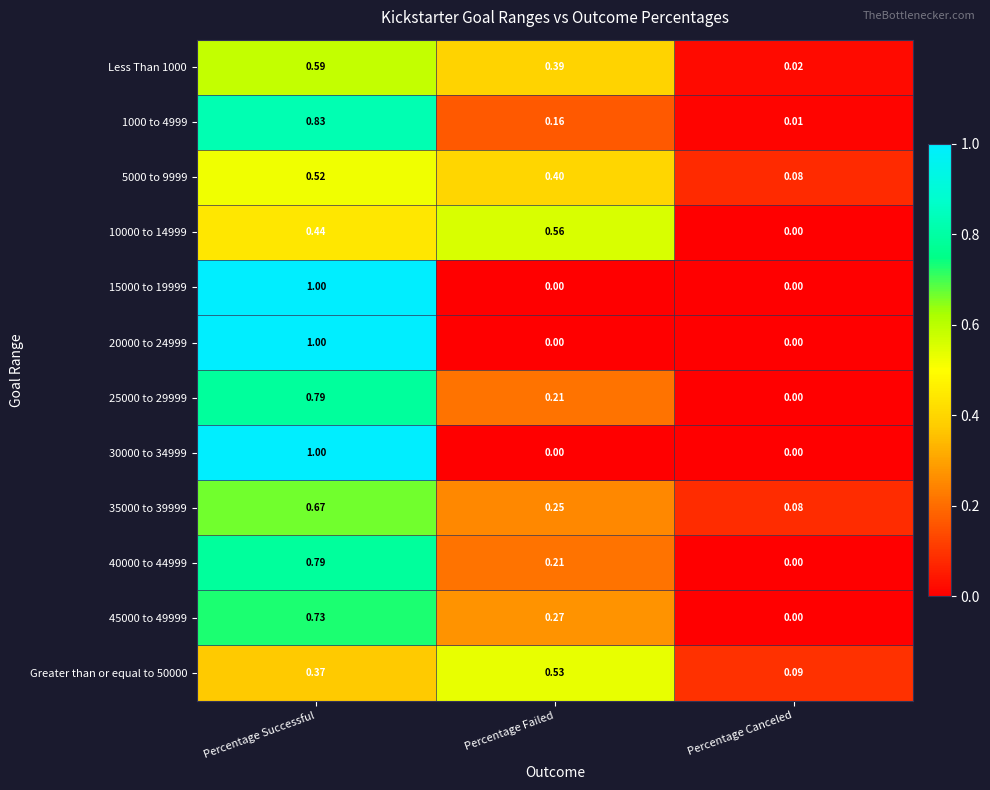

Which category has the highest value across all series?

Percentage Successful